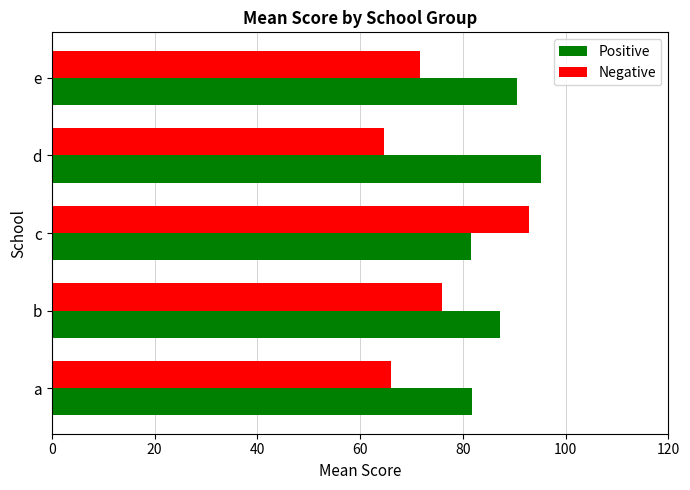

How many values in the Positive series are below 87?

2